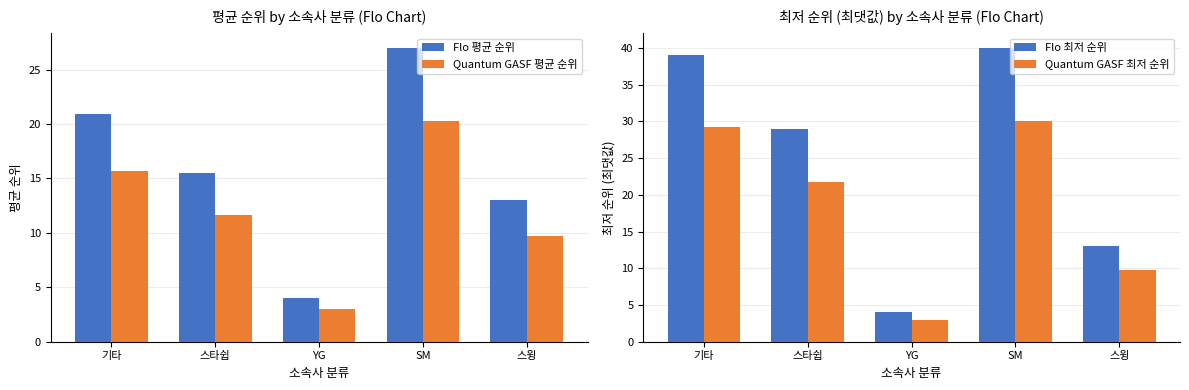

What is the label of the 2nd bar from the left?

스타쉽